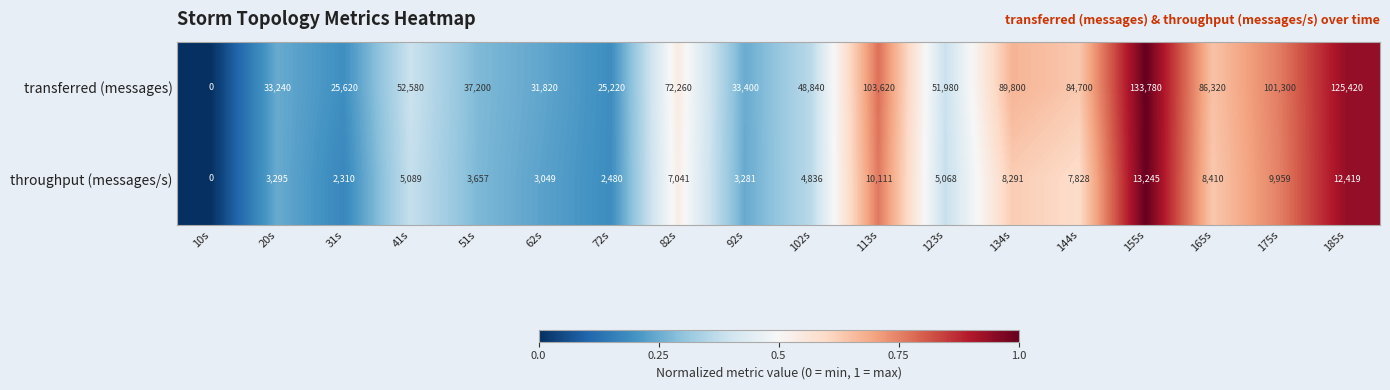

What is the sum of all throughput (messages/s) values?

110369